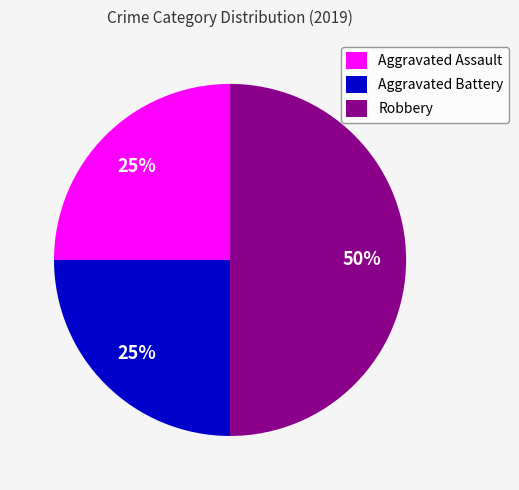

What percentage is the Robbery slice, to the nearest percent?

50%